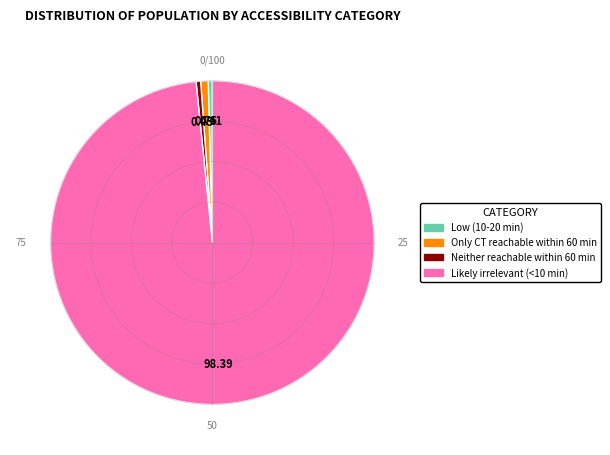

Is the sum of Only CT reachable within 60 min and Neither reachable within 60 min greater than half?

No